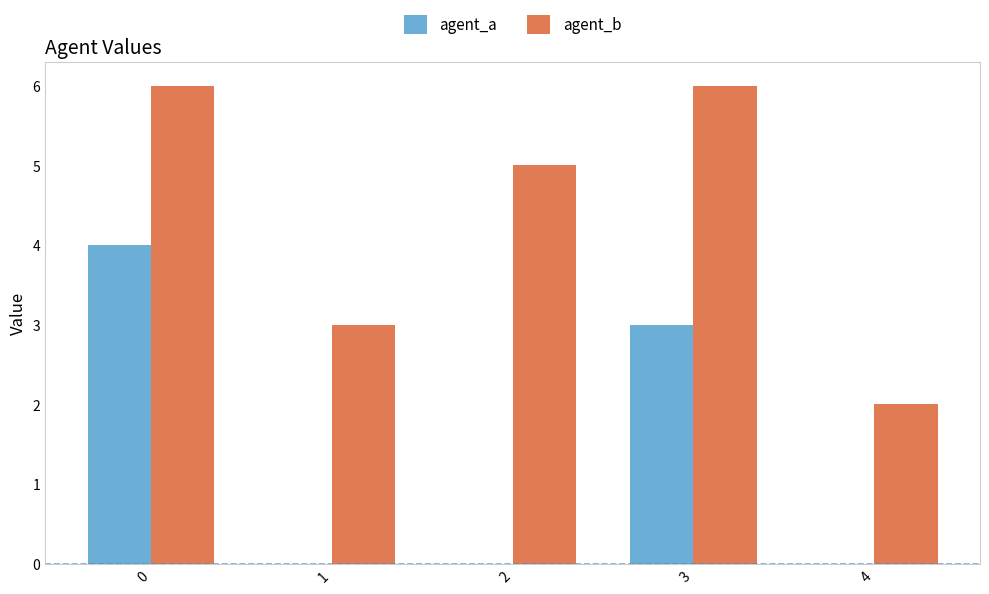

Count the number of categories in the chart.

5